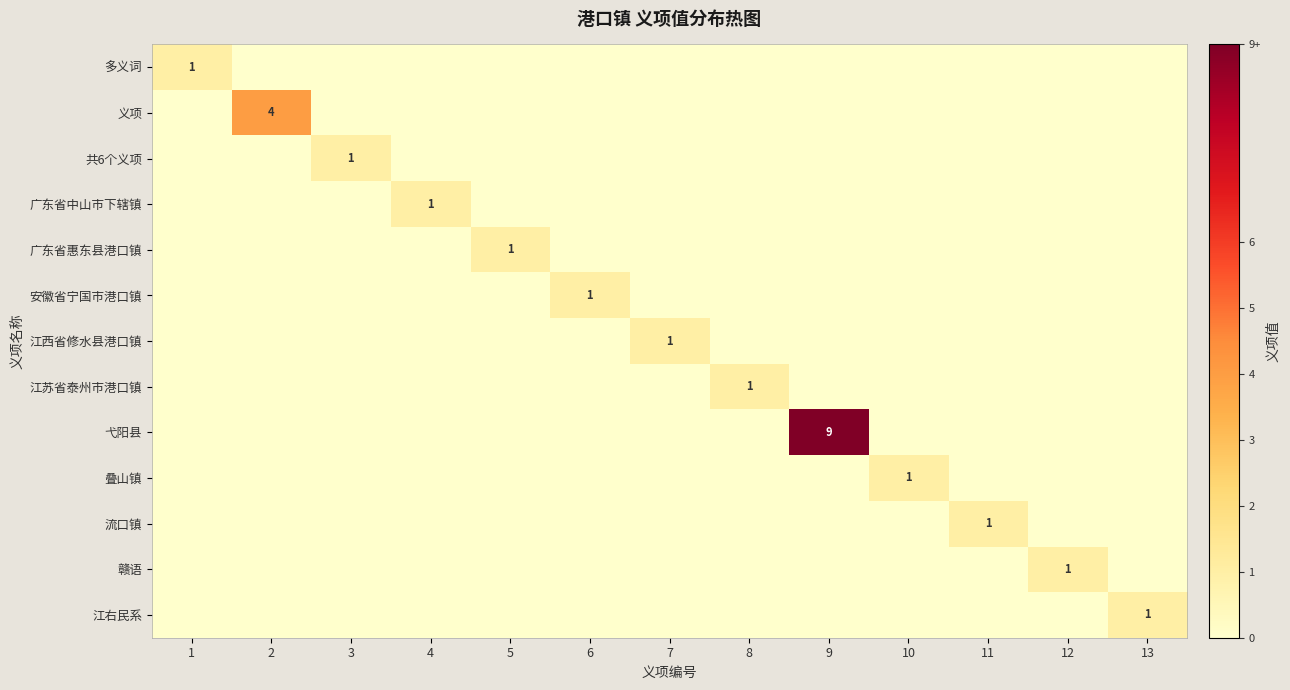

What is the spread (max minus min) of values at 4?

1